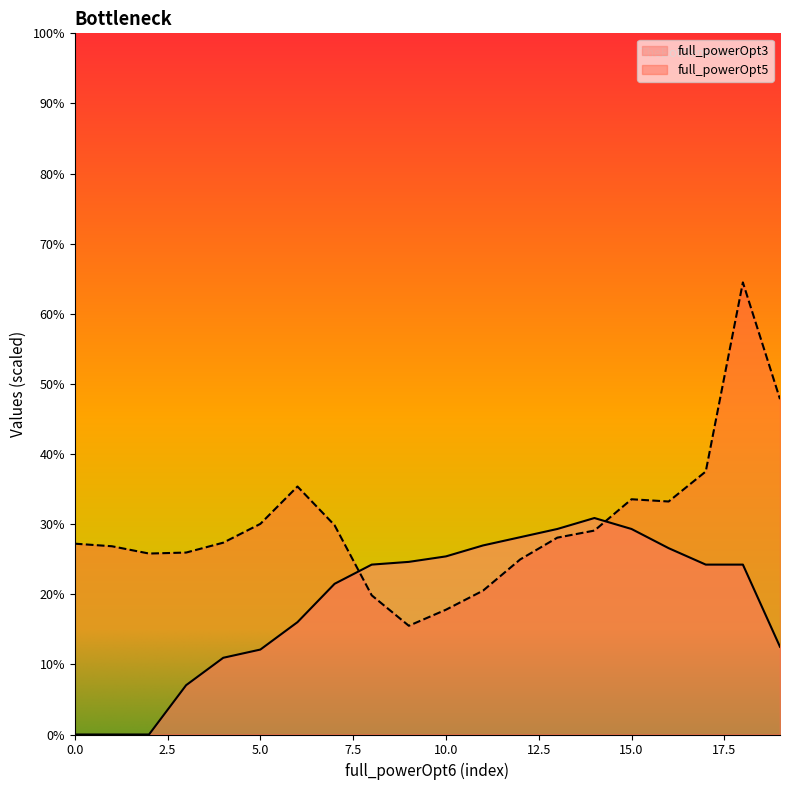

True or false: full_powerOpt5 has a value of 59.8 at 17.

False